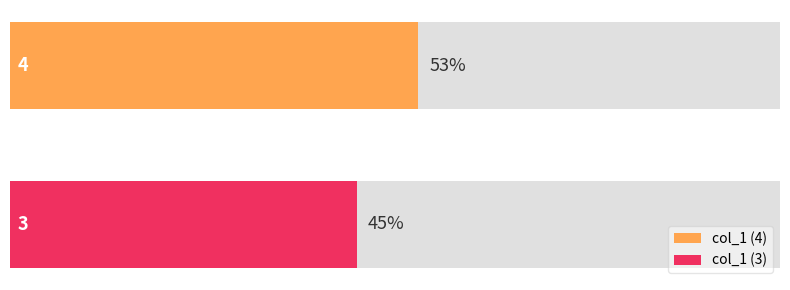

At which category does the chart reach its peak across all series?

4